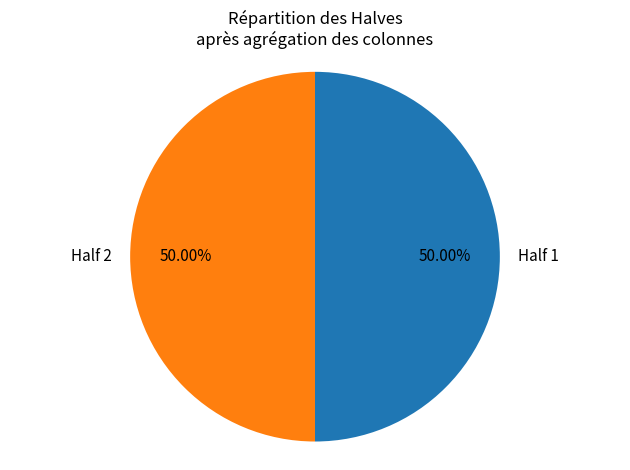

Combined, do Half 1 and Half 2 account for over 50%?

Yes